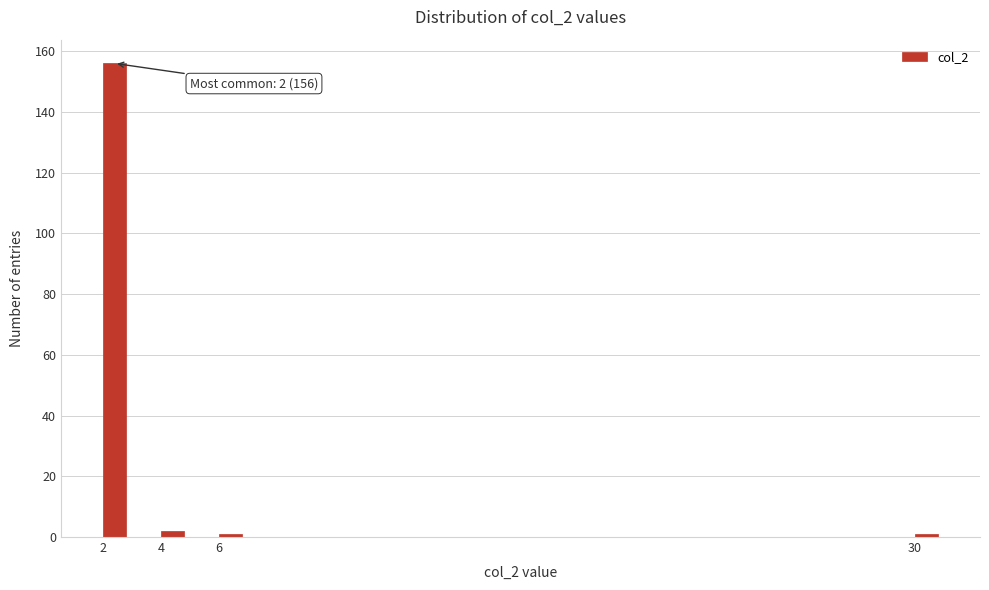

Over which range of the x-axis is the bar tallest?

2 to 3